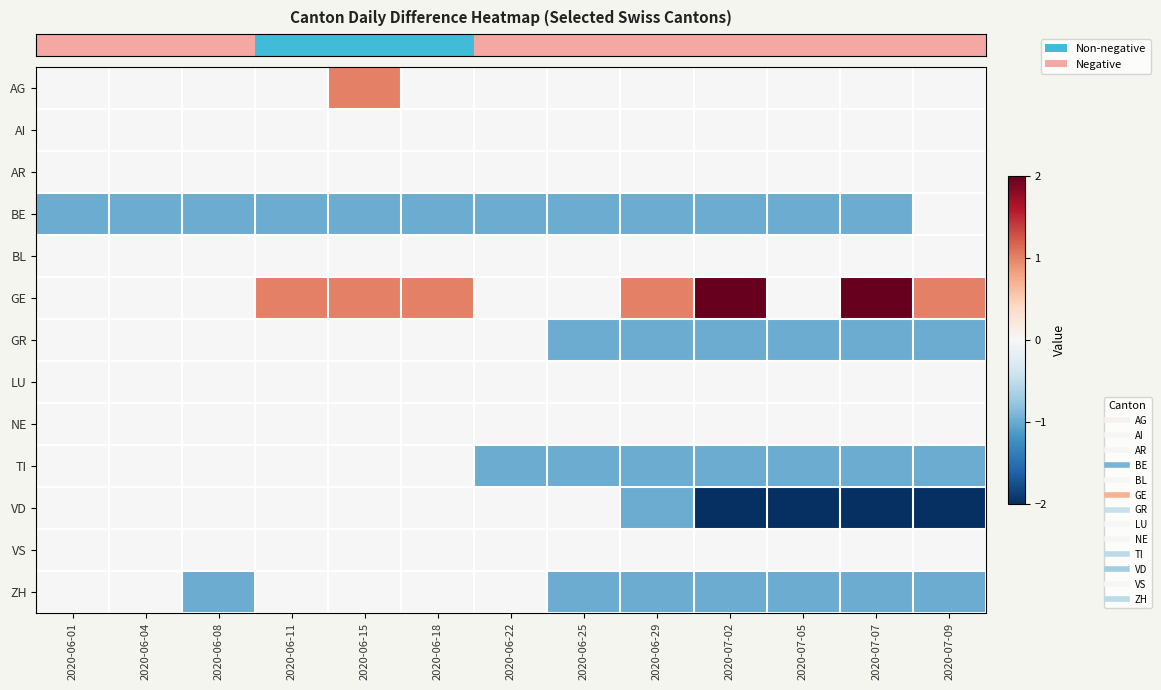

Which has a higher value, 2020-06-18 or 2020-06-04?

2020-06-18